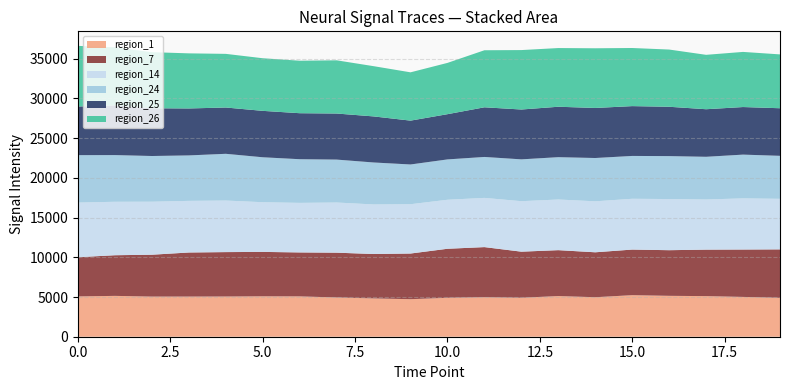

Reading right to left, list all the values displayed in this chart.

region_1: 19=4892.0	18=5012.5	17=5113.3	16=5148.8	15=5233.6	14=4973.3	13=5122.1	12=4904.6	11=4974.5	10=4902.3	9=4725.5	8=4823.5	7=4943.2	6=5080.3	5=5090.0	4=5063.4	3=5055.5	2=5052.6	1=5143.0	0=5074.3
region_7: 19=6106.3	18=5966.9	17=5853.5	16=5747.1	15=5740.4	14=5658.3	13=5778.3	12=5804.9	11=6310.1	10=6172.5	9=5750.8	8=5590.9	7=5639.9	6=5533.8	5=5591.1	4=5592.5	3=5550.2	2=5273.6	1=5118.7	0=4937.5
region_14: 19=6364.7	18=6441.2	17=6312.4	16=6439.2	15=6395.9	14=6418.2	13=6377.3	12=6356.5	11=6196.5	10=6171.0	9=6209.3	8=6241.5	7=6315.9	6=6239.8	5=6256.1	4=6490.5	3=6500.0	2=6674.6	1=6730.4	0=6880.0
region_24: 19=5414.4	18=5509.8	17=5376.7	16=5407.2	15=5394.2	14=5453.1	13=5331.2	12=5267.5	11=5155.4	10=5080.3	9=5003.4	8=5284.2	7=5405.2	6=5498.5	5=5658.9	4=5885.6	3=5724.1	2=5754.5	1=5879.4	0=5971.1
region_25: 19=5993.6	18=5990.8	17=5990.6	16=6213.7	15=6273.7	14=6302.0	13=6349.6	12=6277.1	11=6252.4	10=5696.6	9=5521.9	8=5801.5	7=5801.2	6=5792.8	5=5844.9	4=5830.2	3=5913.2	2=6013.4	1=6263.3	0=6126.6
region_26: 19=6778.6	18=6941.3	17=6849.1	16=7204.4	15=7317.5	14=7515.6	13=7390.7	12=7483.9	11=7183.2	10=6457.9	9=6081.3	8=6326.5	7=6699.2	6=6609.5	5=6624.8	4=6755.2	3=6937.8	2=7061.8	1=7300.6	0=7633.4